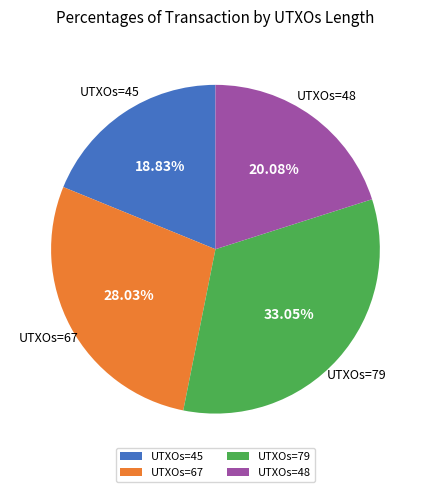

Approximately how many times larger is the value at UTXOs=48 compared to UTXOs=45?

1.1